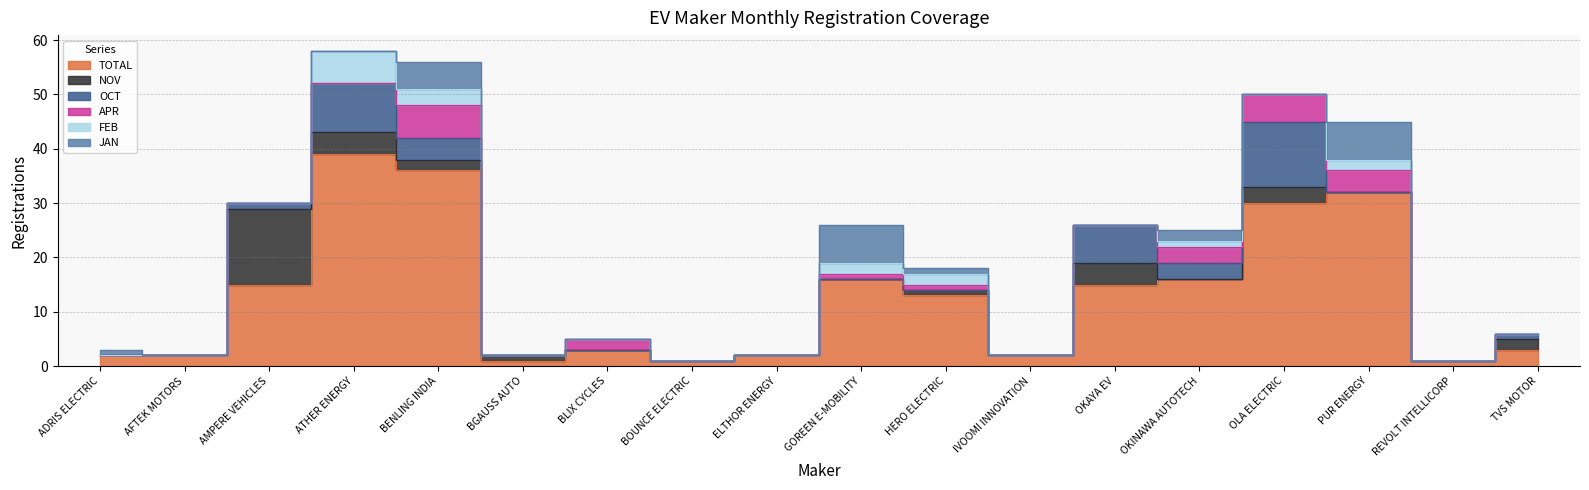

What are all the series names shown in the legend?

JAN, FEB, APR, OCT, NOV, TOTAL